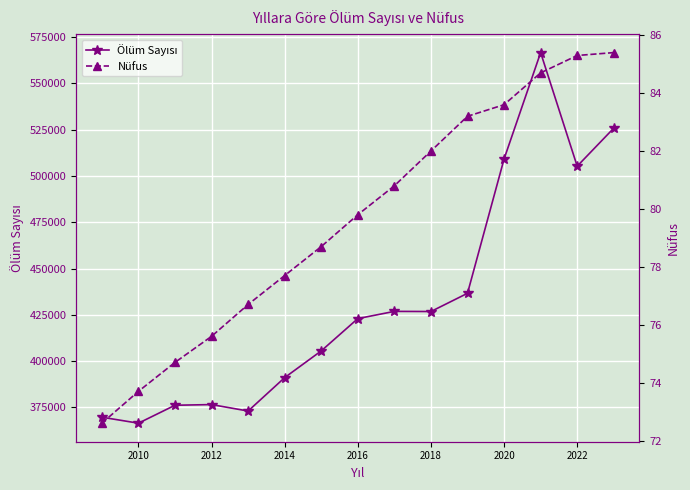

True or false: Ölüm Sayısı and Nüfus cross at least once.

False